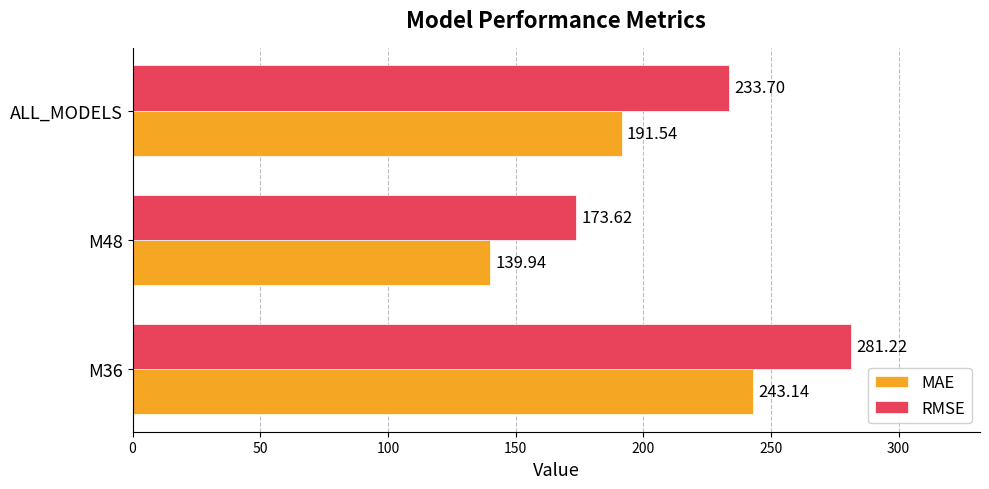

At how many categories does at least one series exceed 156?

3